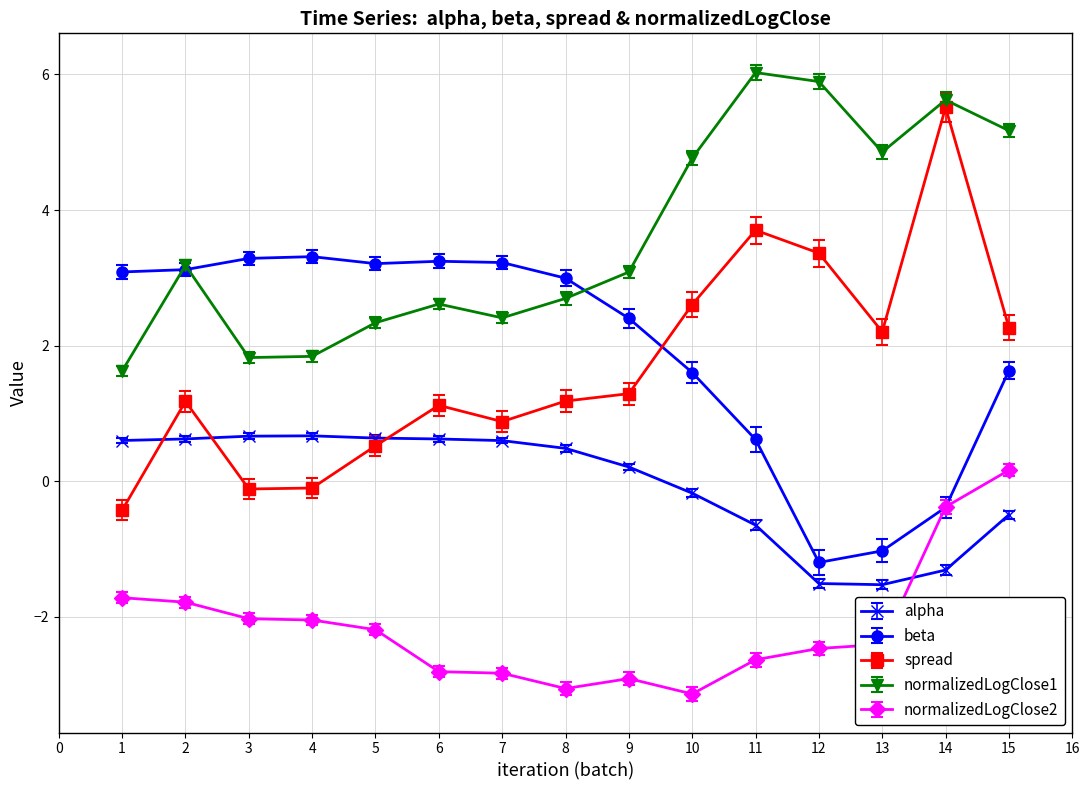

What is the highest value of the spread series?

5.5